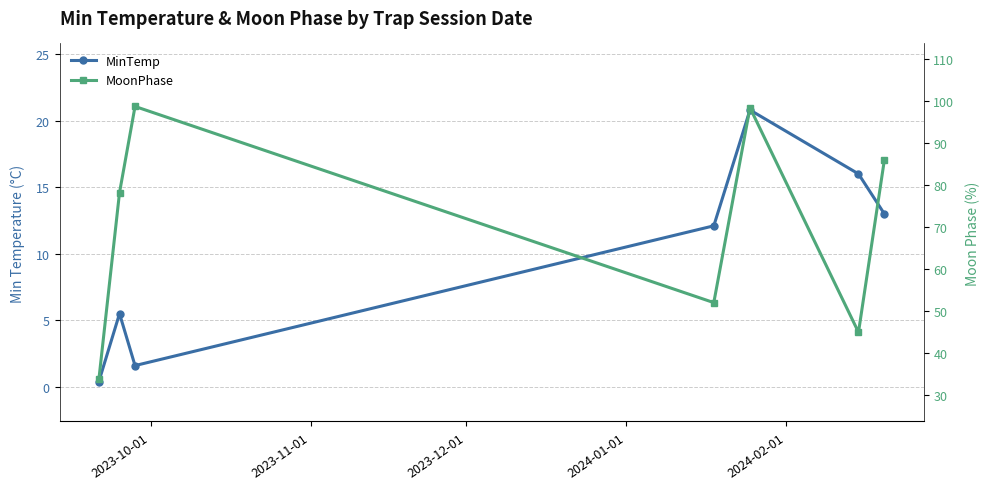

Reading left to right, transcribe all the data shown in this chart.

MinTemp: 0.4	5.5	1.6	12.1	20.8	16.0	13.0
MoonPhase: 33.8	78.3	98.8	52.1	98.5	45.0	86.0